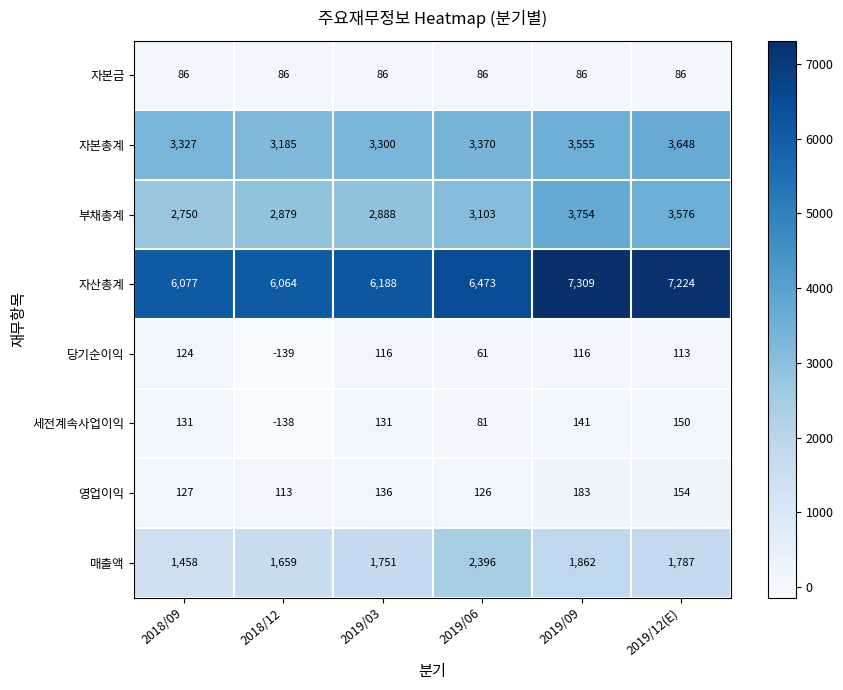

Which series changed the most between 2018/09 and 2019/06?

매출액